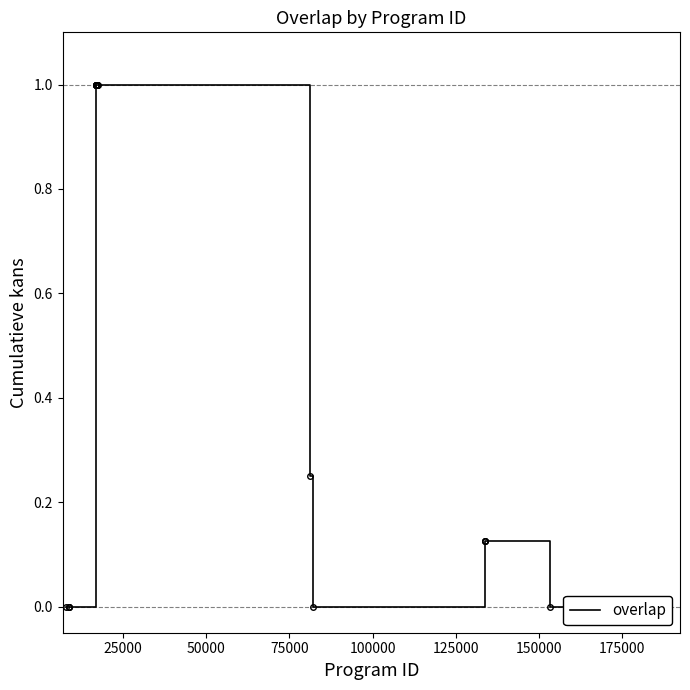

Reading left to right, extract all data points from this chart.

0.0	0.0	0.0	0.0	1.0	1.0	1.0	1.0	1.0	1.0	1.0	1.0	1.0	1.0	1.0	1.0	1.0	0.2	0.0	0.1	0.1	0.1	0.0	0.0	0.0